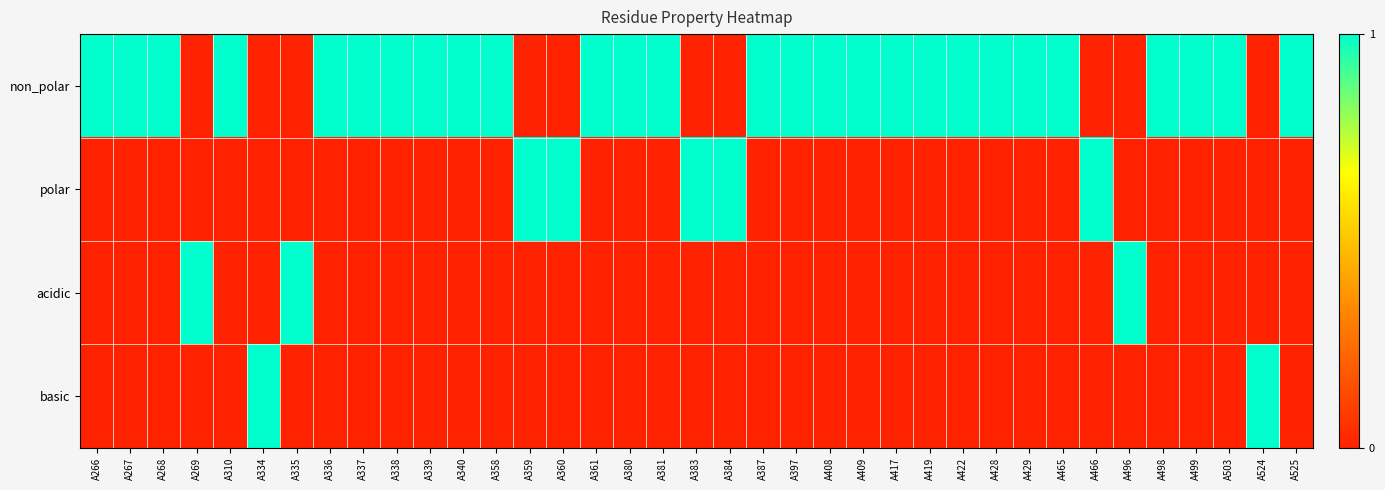

What is the total value across all series at A361?

1